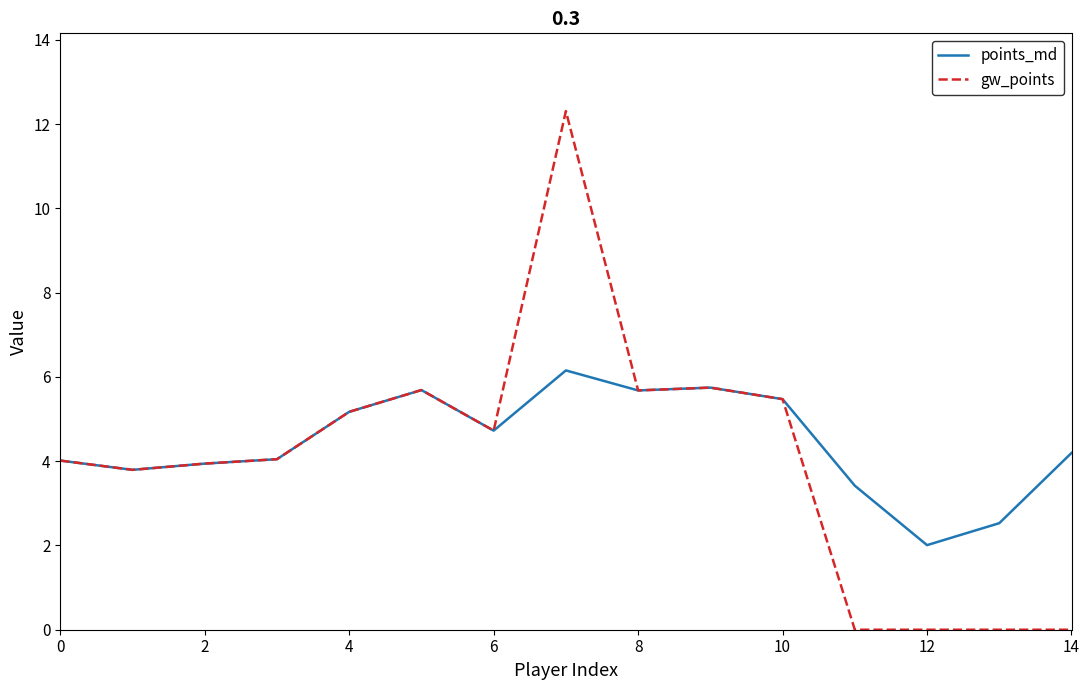

Rank the series by their maximum value, from highest to lowest.

gw_points, points_md